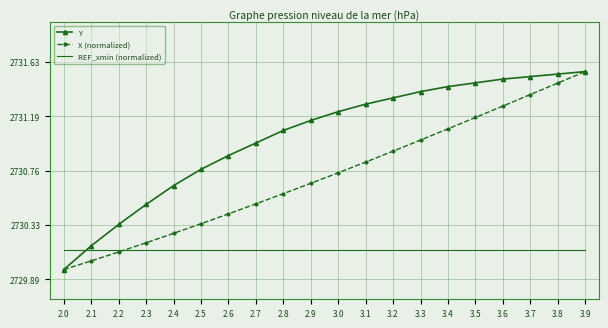

Is it true that X (normalized) equals 832.2 at 3.6?

False